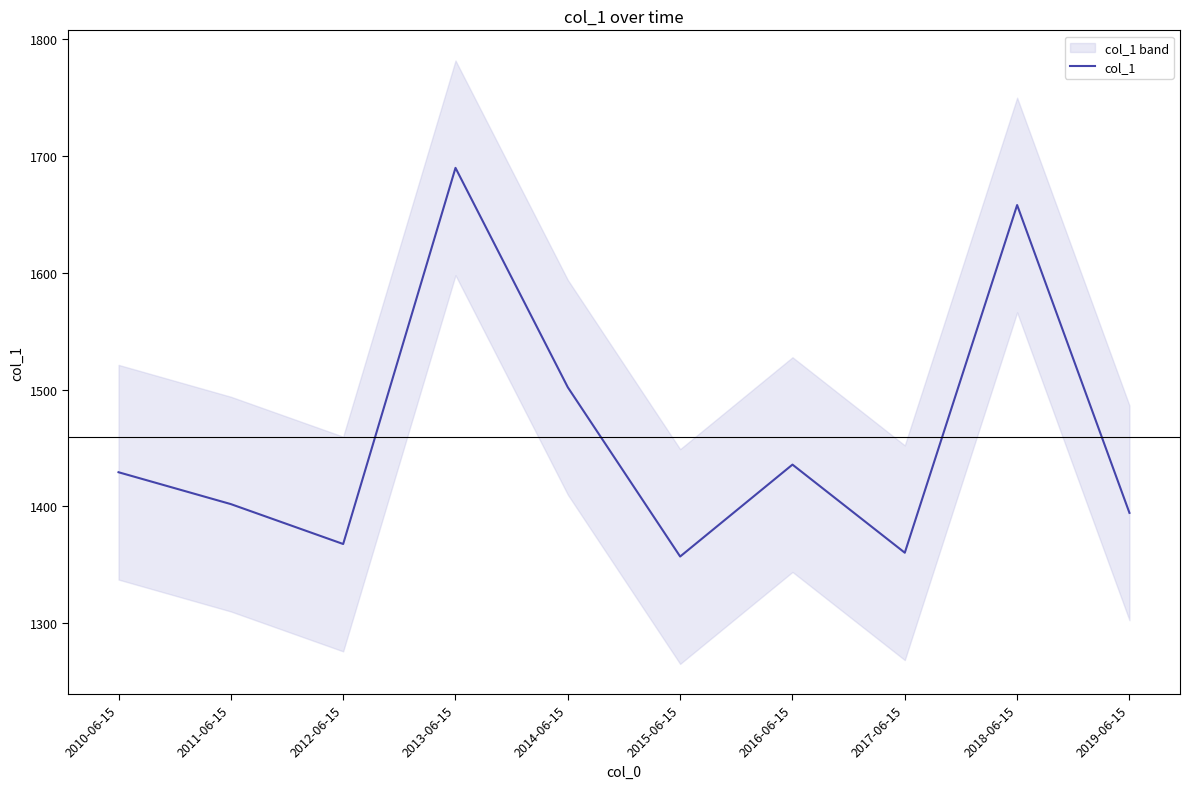

What is the change in value from 2011-06-15 to 2016-06-15?

+33.8